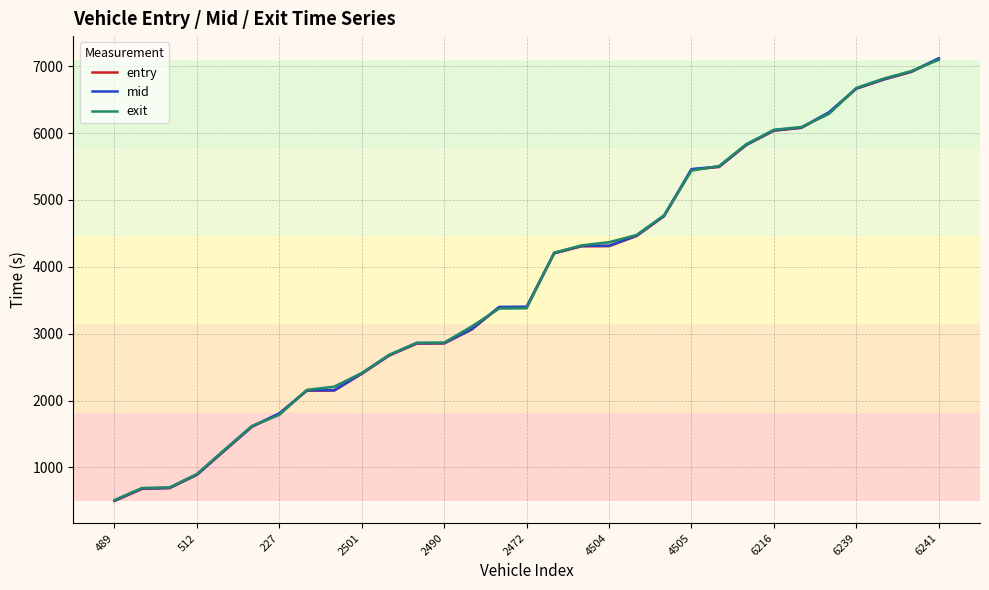

What is the minimum value for exit?

512.1